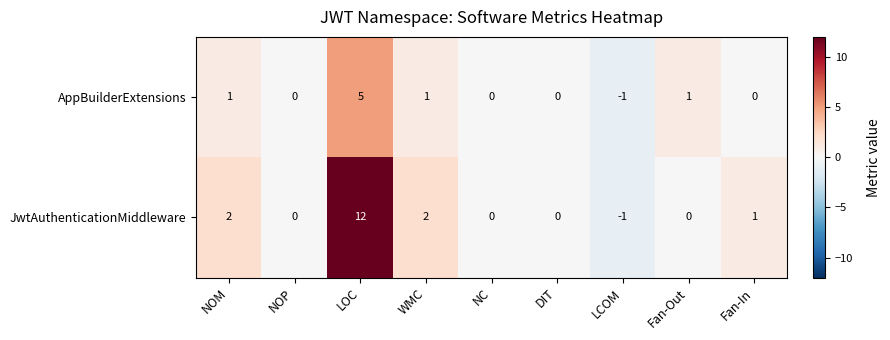

Which series has the largest range (max minus min)?

JwtAuthenticationMiddleware